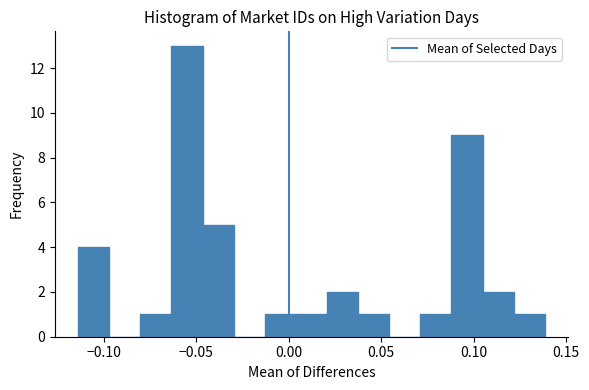

Read against the x-axis, roughly where is the centre of the tallest bar?

-0.055